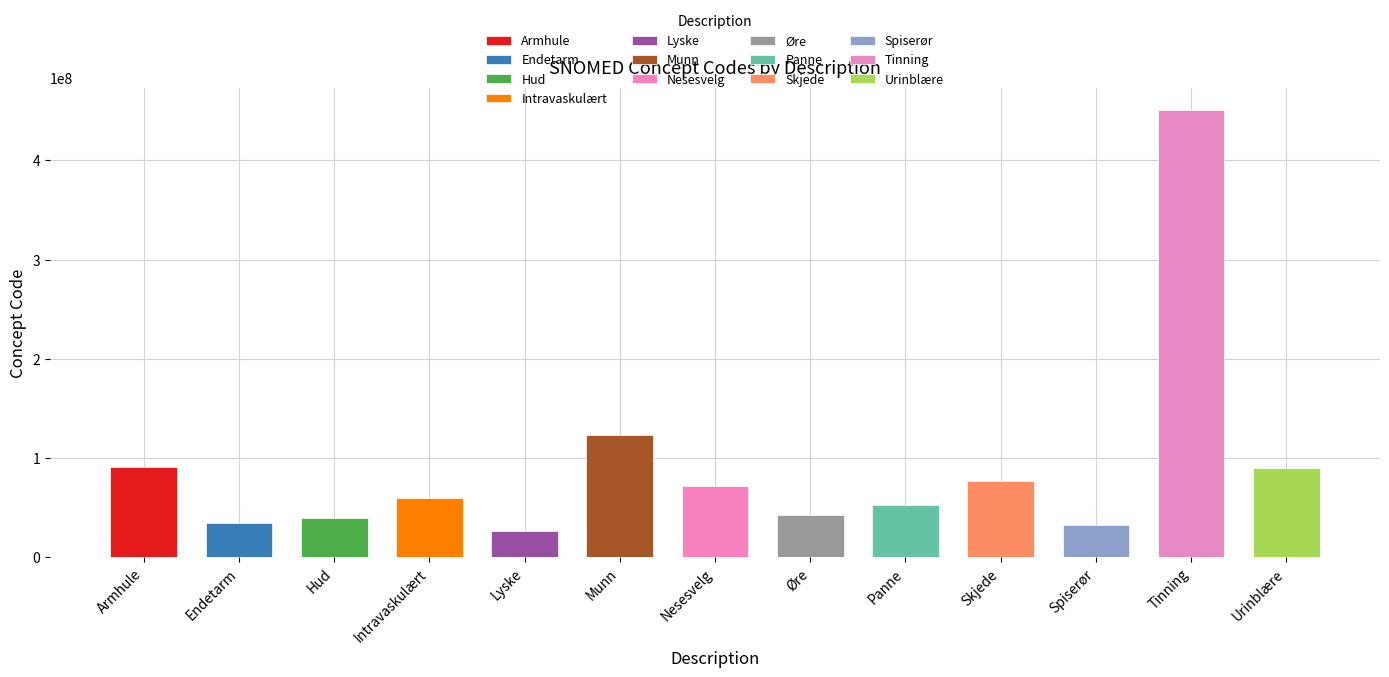

How many categories are shown in the chart?

13